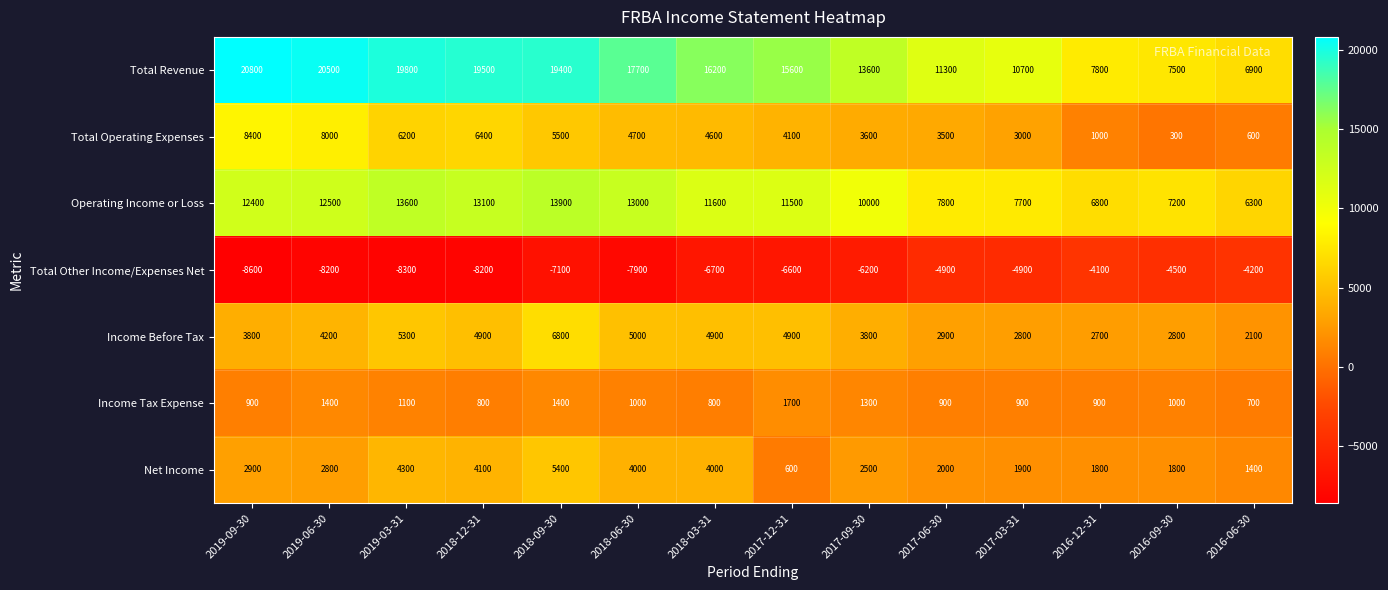

True or false: Total Operating Expenses has a value of 6185 at 2018-03-31.

False